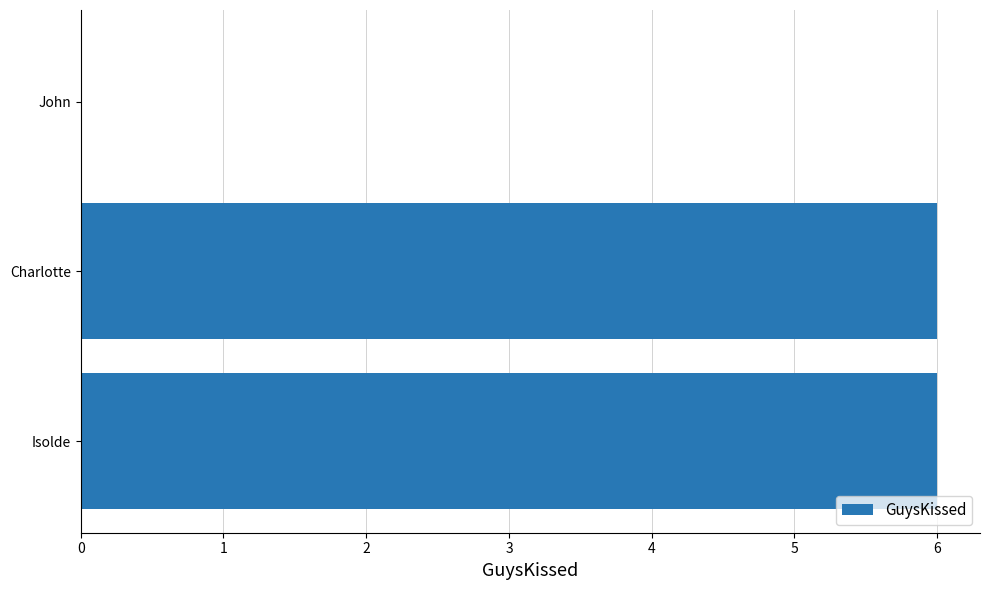

Reading bottom to top, list all the values displayed in this chart.

Isolde=6	Charlotte=6	John=0